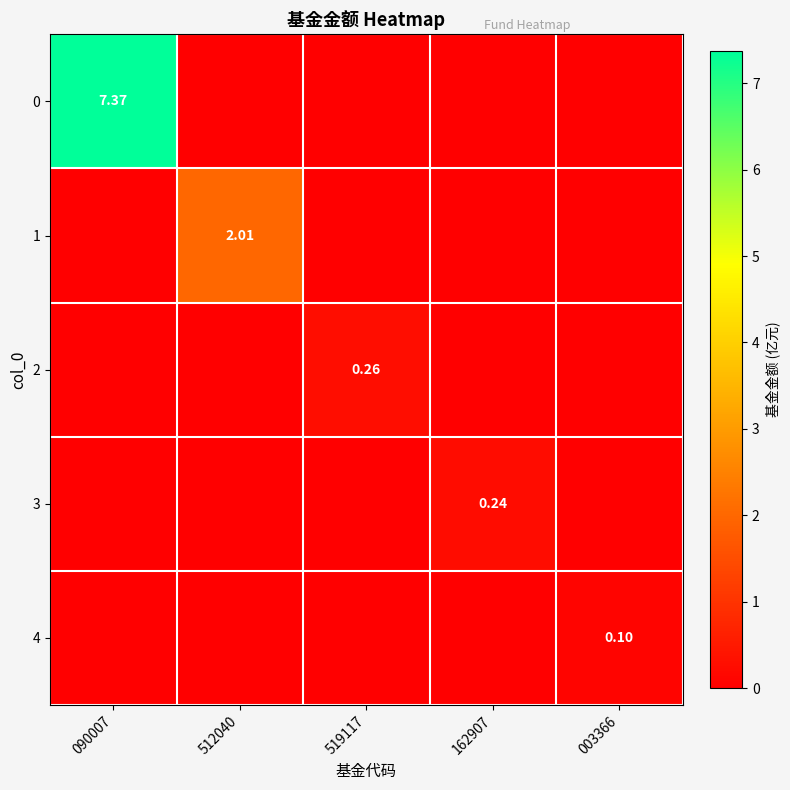

How many data points does each series have?

5